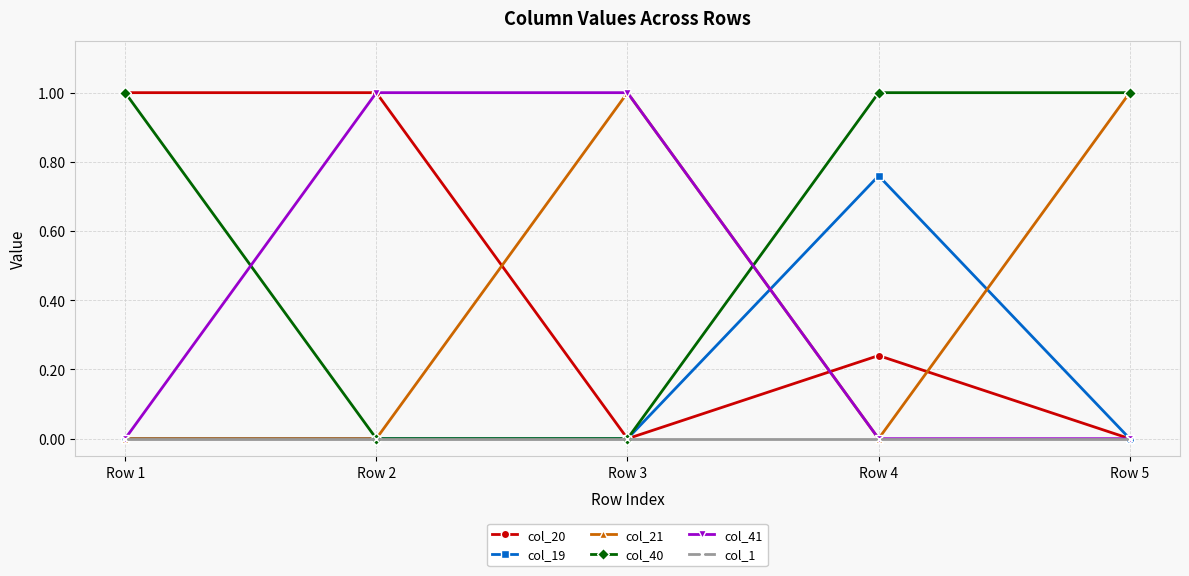

Is it true that col_40 equals 1.0 at Row 1?

True